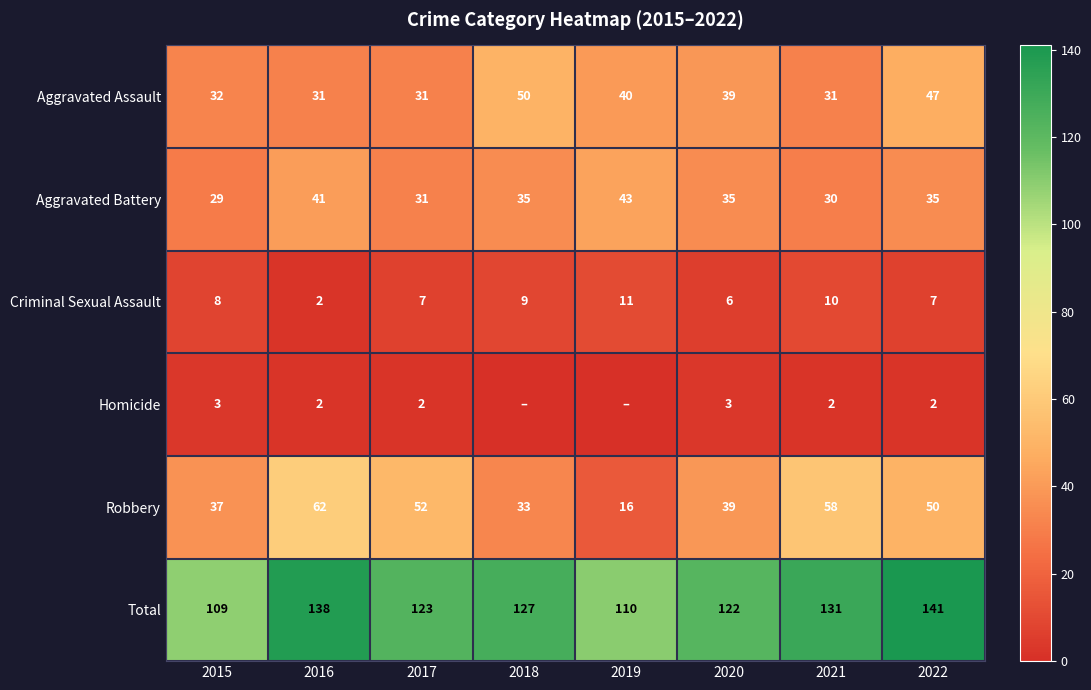

Which series changed the most between 2015 and 2020?

Total